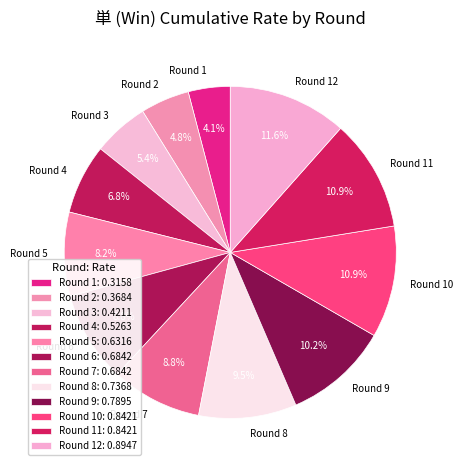

Is there any slice that represents more than half of the pie?

No